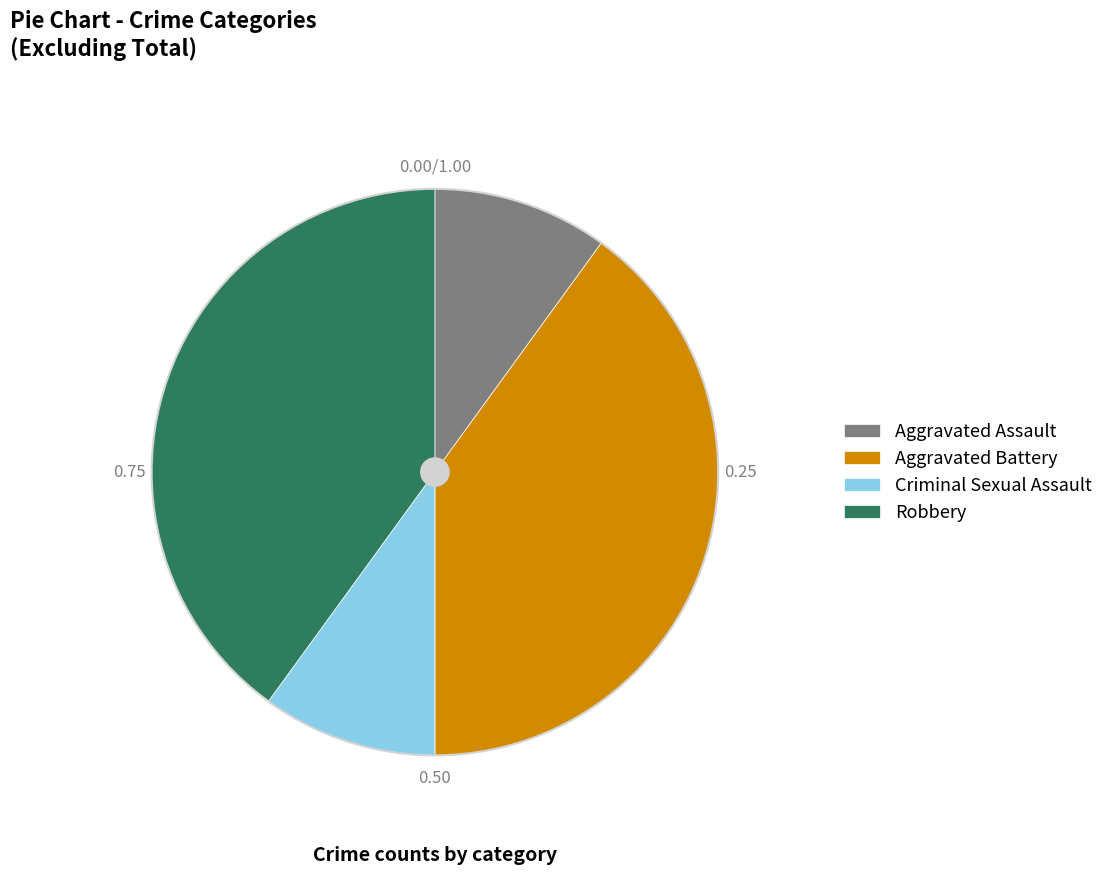

The Aggravated Battery slice represents 40% of the pie. True or false?

True